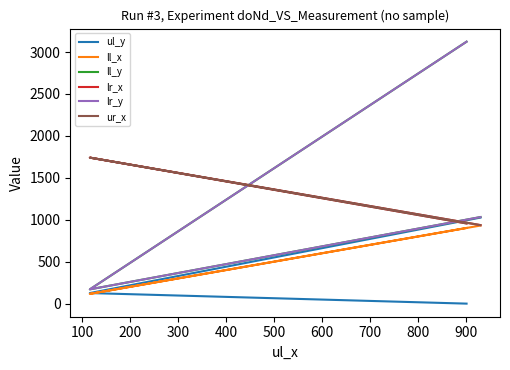

Which series has the widest spread of values?

ll_y